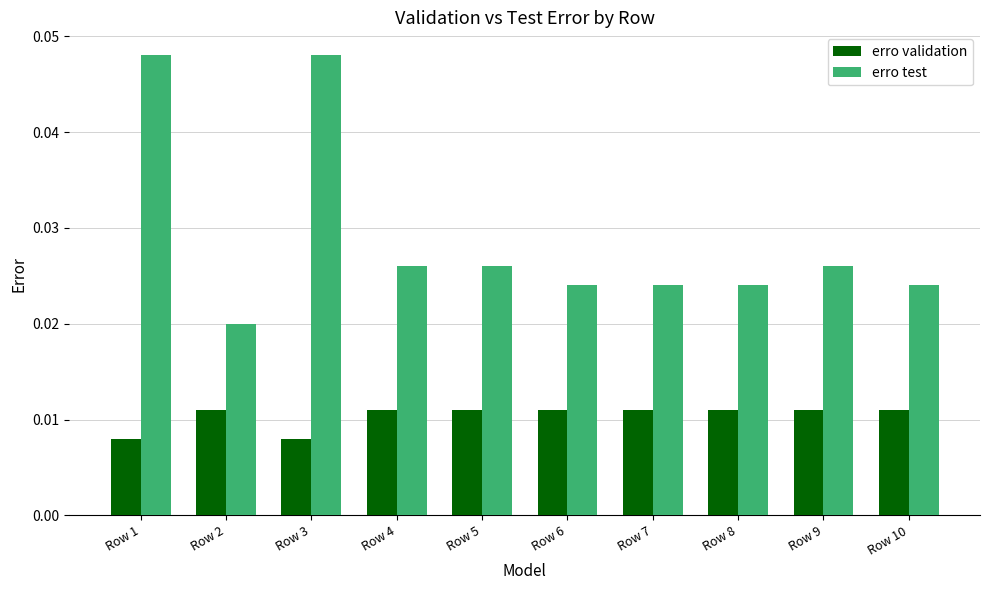

How many distinct data groups are displayed?

2